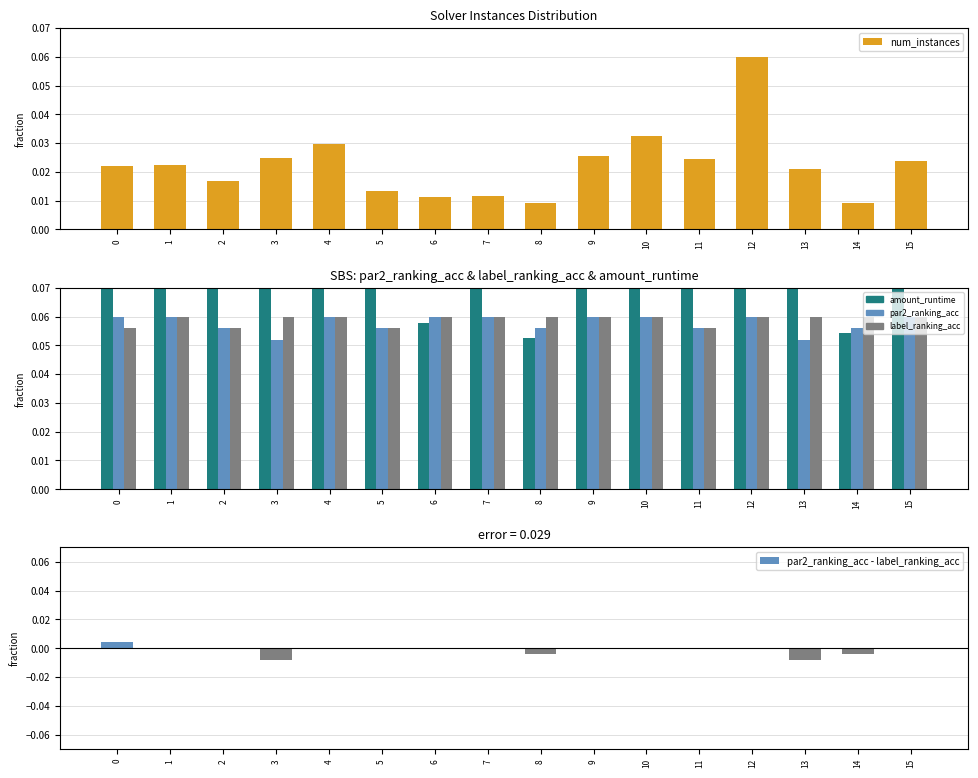

Reading left to right, extract all data points from this chart.

num_instances: 0=0.0	1=0.0	2=0.0	3=0.0	4=0.0	5=0.0	6=0.0	7=0.0	8=0.0	9=0.0	10=0.0	11=0.0	12=0.1	13=0.0	14=0.0	15=0.0
amount_runtime: 0=0.2	1=0.2	2=0.1	3=0.2	4=0.2	5=0.1	6=0.1	7=0.1	8=0.1	9=0.2	10=0.2	11=0.2	12=0.4	13=0.2	14=0.1	15=0.2
par2_ranking_acc (scaled): 0=0.1	1=0.1	2=0.1	3=0.1	4=0.1	5=0.1	6=0.1	7=0.1	8=0.1	9=0.1	10=0.1	11=0.1	12=0.1	13=0.1	14=0.1	15=0.1
label_ranking_acc (scaled): 0=0.1	1=0.1	2=0.1	3=0.1	4=0.1	5=0.1	6=0.1	7=0.1	8=0.1	9=0.1	10=0.1	11=0.1	12=0.1	13=0.1	14=0.1	15=0.1
par2_ranking_acc - label_ranking_acc: 0=0.0	1=0.0	2=0.0	3=-0.0	4=0.0	5=0.0	6=0.0	7=0.0	8=-0.0	9=0.0	10=0.0	11=0.0	12=0.0	13=-0.0	14=-0.0	15=0.0